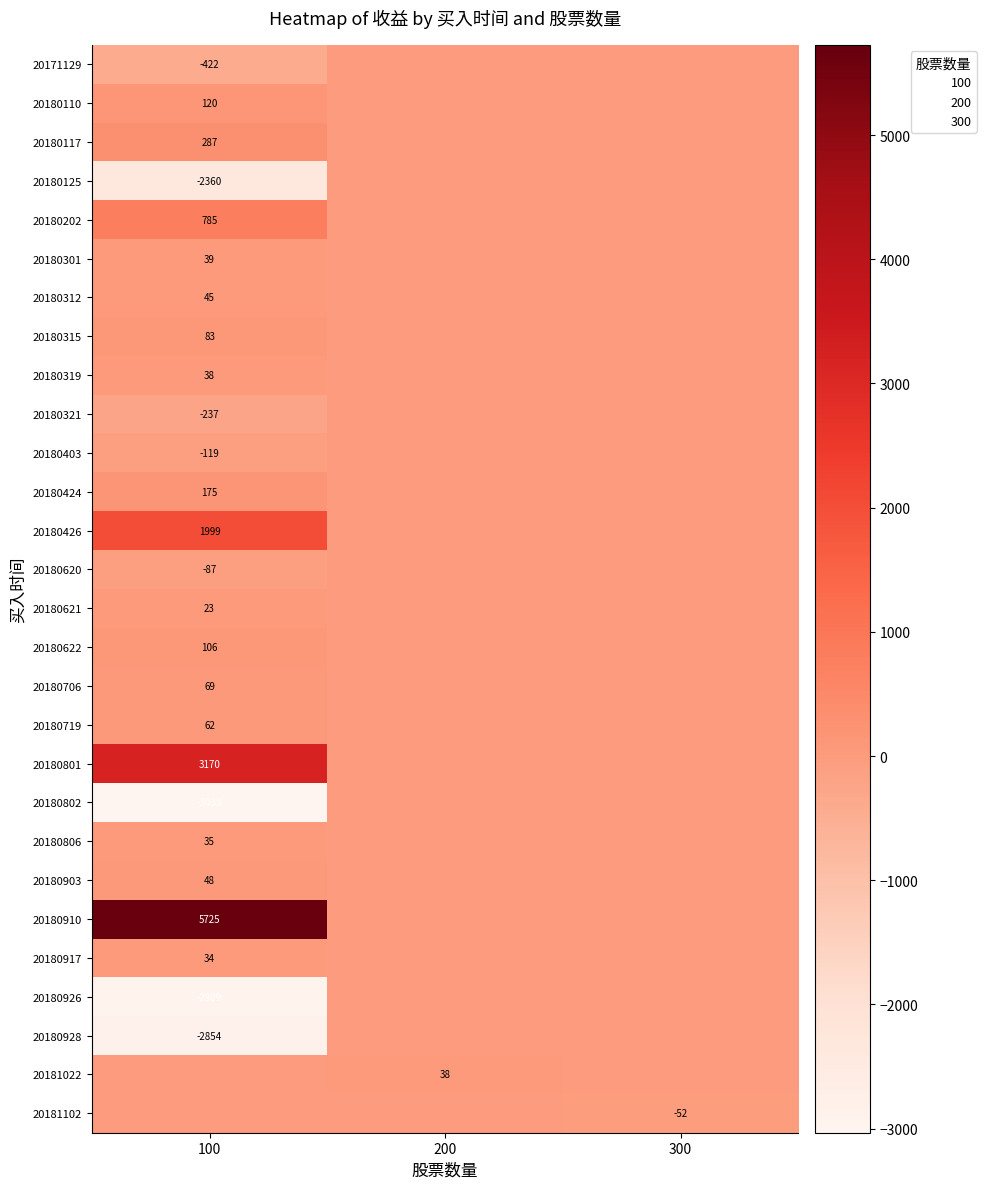

What is the maximum value for 20180806?

35.1